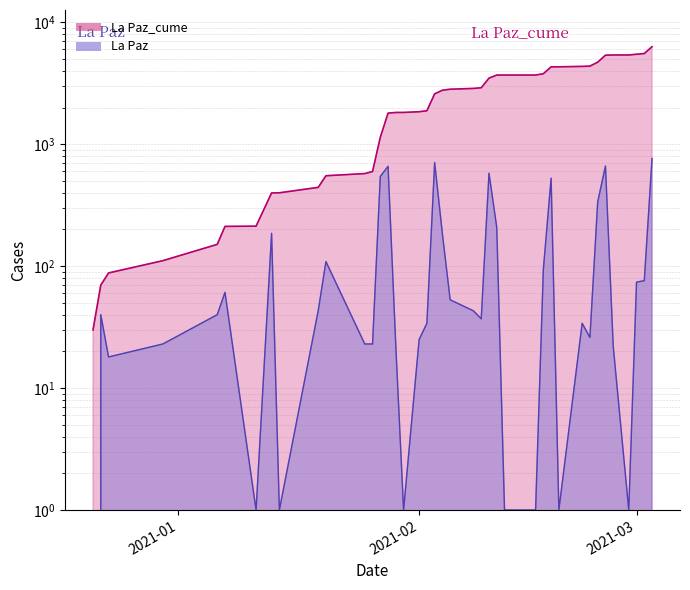

Which series has the largest total across all categories?

La Paz_cume